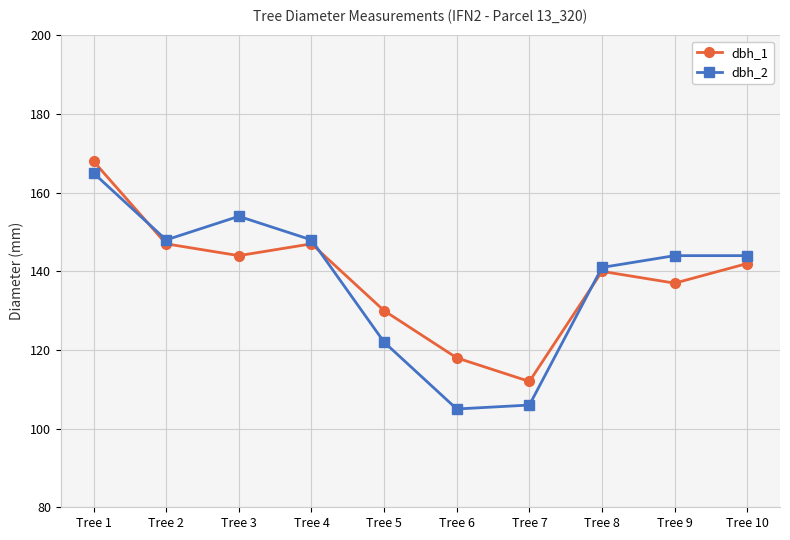

Reading left to right, transcribe all the data shown in this chart.

dbh_1: Tree 1=168	Tree 2=147	Tree 3=144	Tree 4=147	Tree 5=130	Tree 6=118	Tree 7=112	Tree 8=140	Tree 9=137	Tree 10=142
dbh_2: Tree 1=165	Tree 2=148	Tree 3=154	Tree 4=148	Tree 5=122	Tree 6=105	Tree 7=106	Tree 8=141	Tree 9=144	Tree 10=144